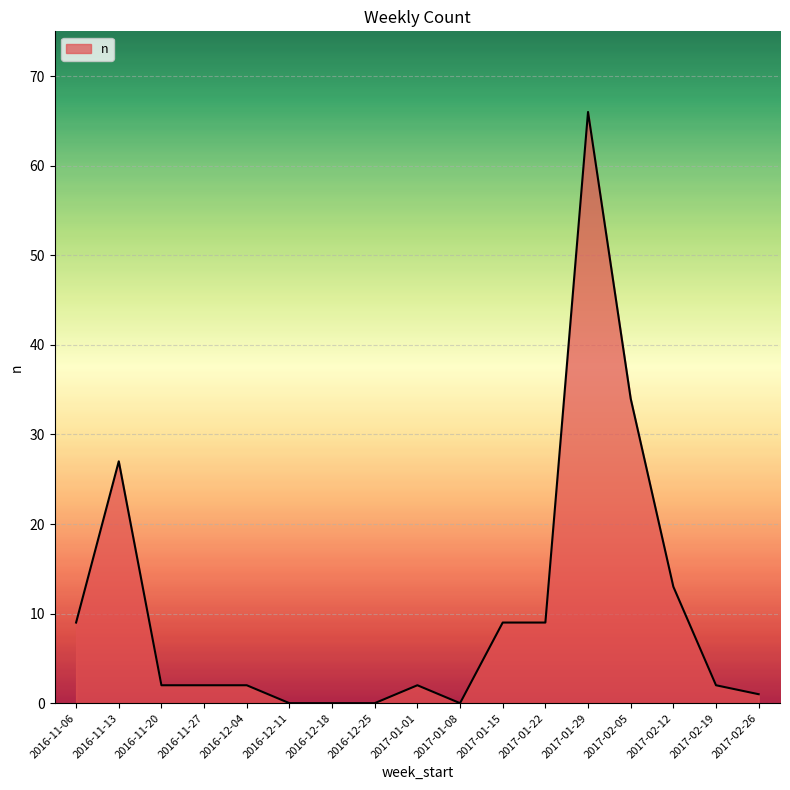

Which has a higher value, 2016-12-25 or 2016-11-27?

2016-11-27